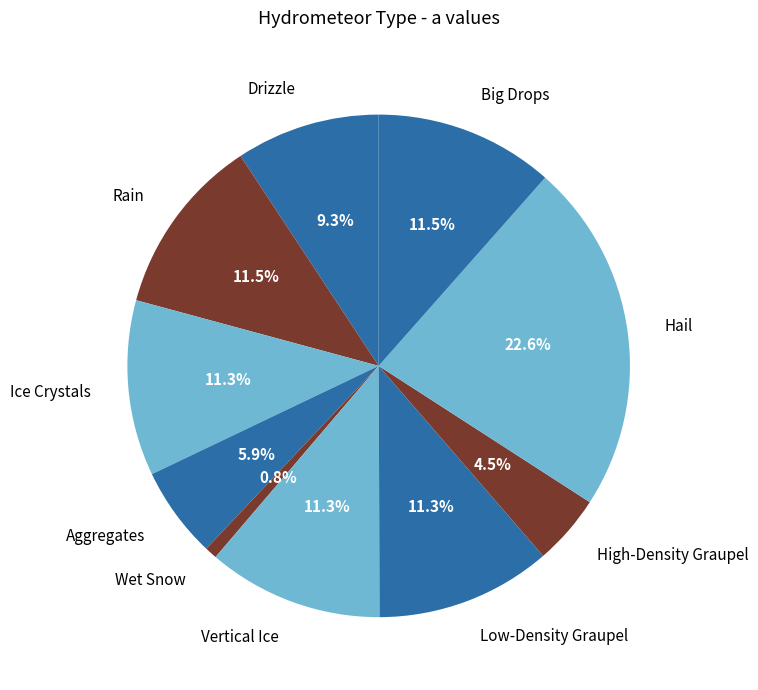

How much of the chart is everything except Ice Crystals?

88.7%